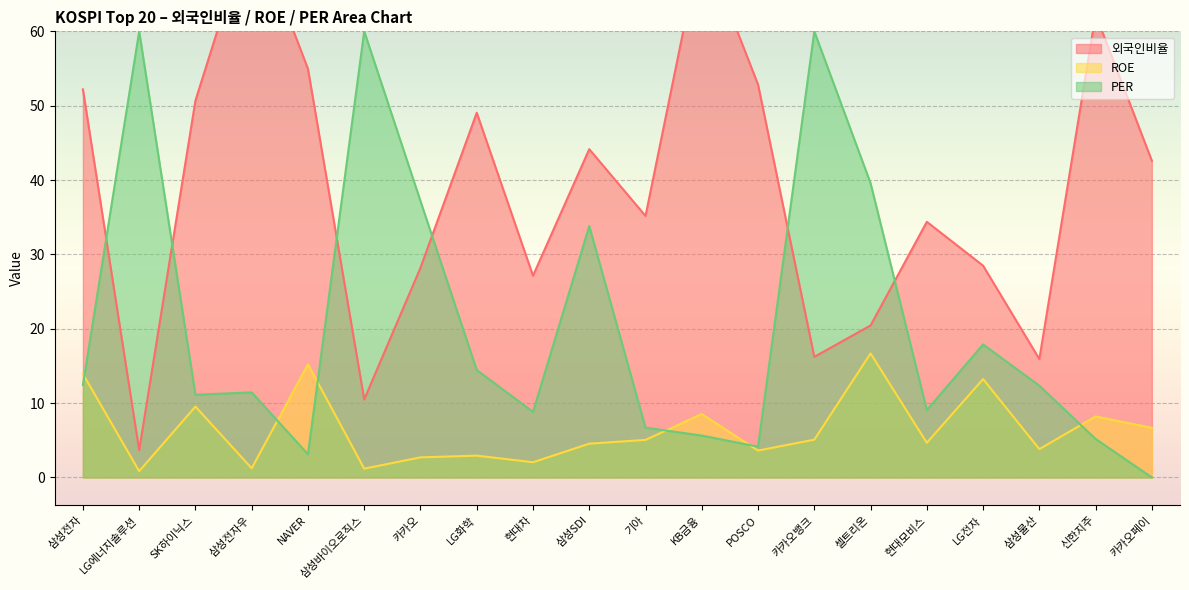

Does the chart display data point markers on the line(s)?

No